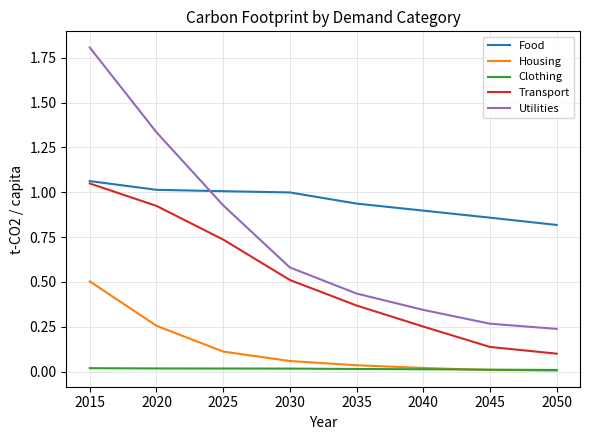

Which category has the highest value across all series?

2015